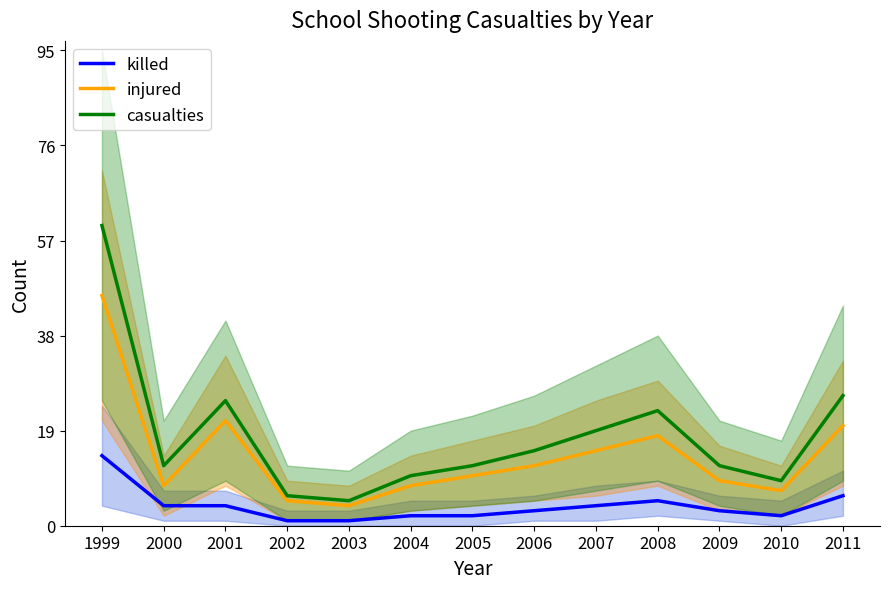

Is it true that injured equals 0.0 at 2003?

True